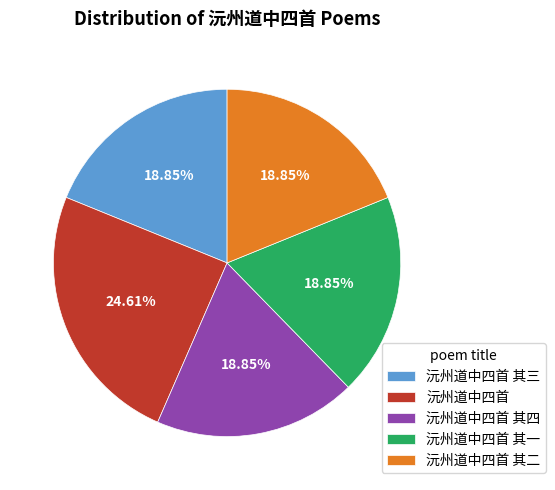

To the nearest percent, what is the difference between the largest and smallest slice percentages?

6%